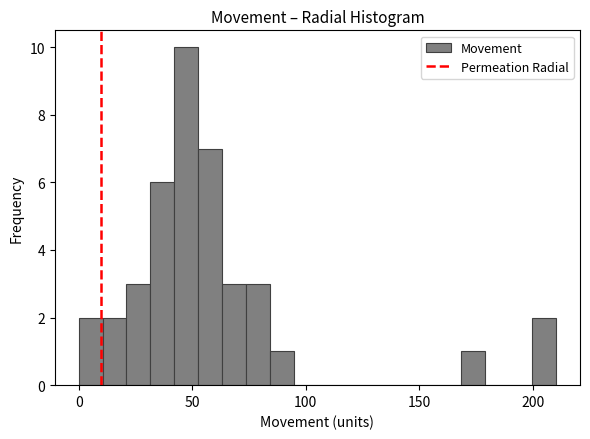

Read against the x-axis, roughly where is the centre of the tallest bar?

45